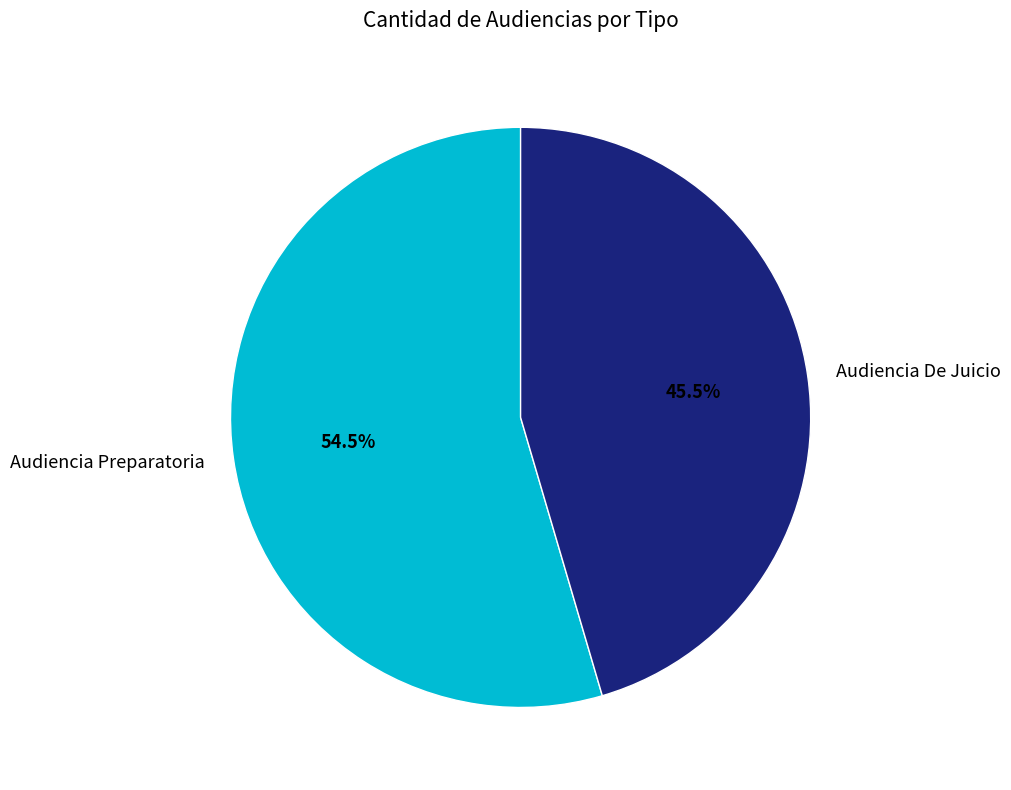

How many segments does this pie chart have?

2